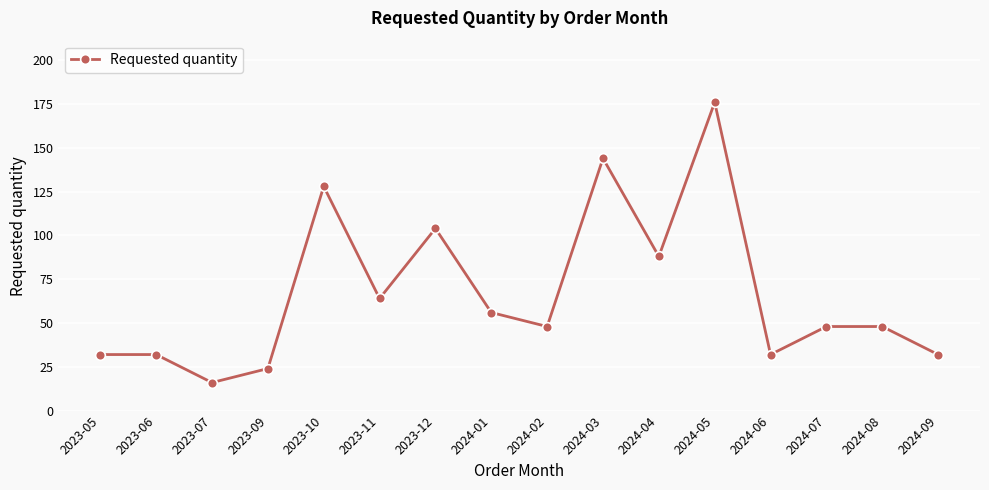

What is the approximate value at 2024-06, to the nearest 5?

30